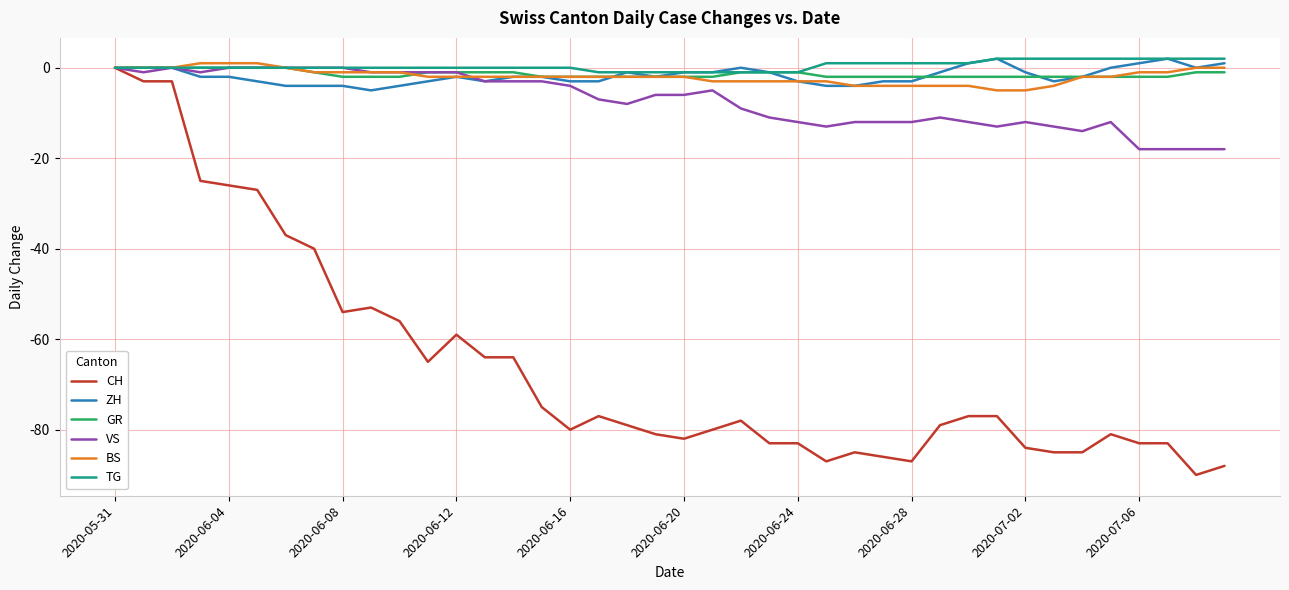

What is the lowest value of the ZH series?

-5